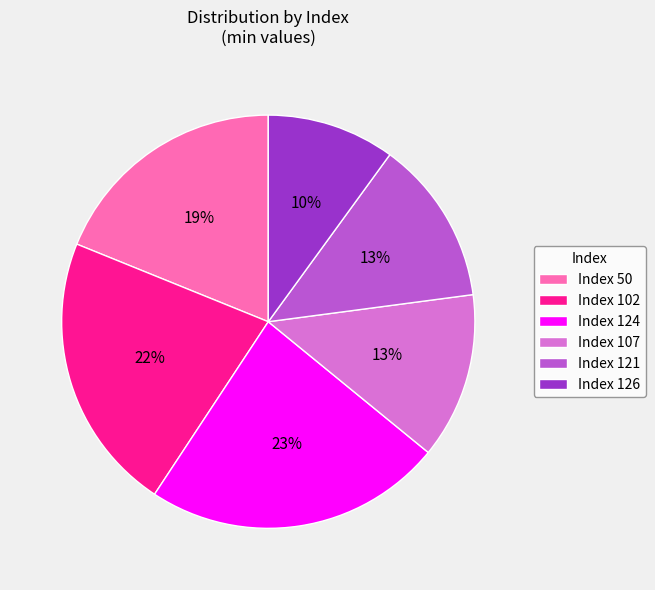

To the nearest percent, what percentage of the pie is Index 107?

13%